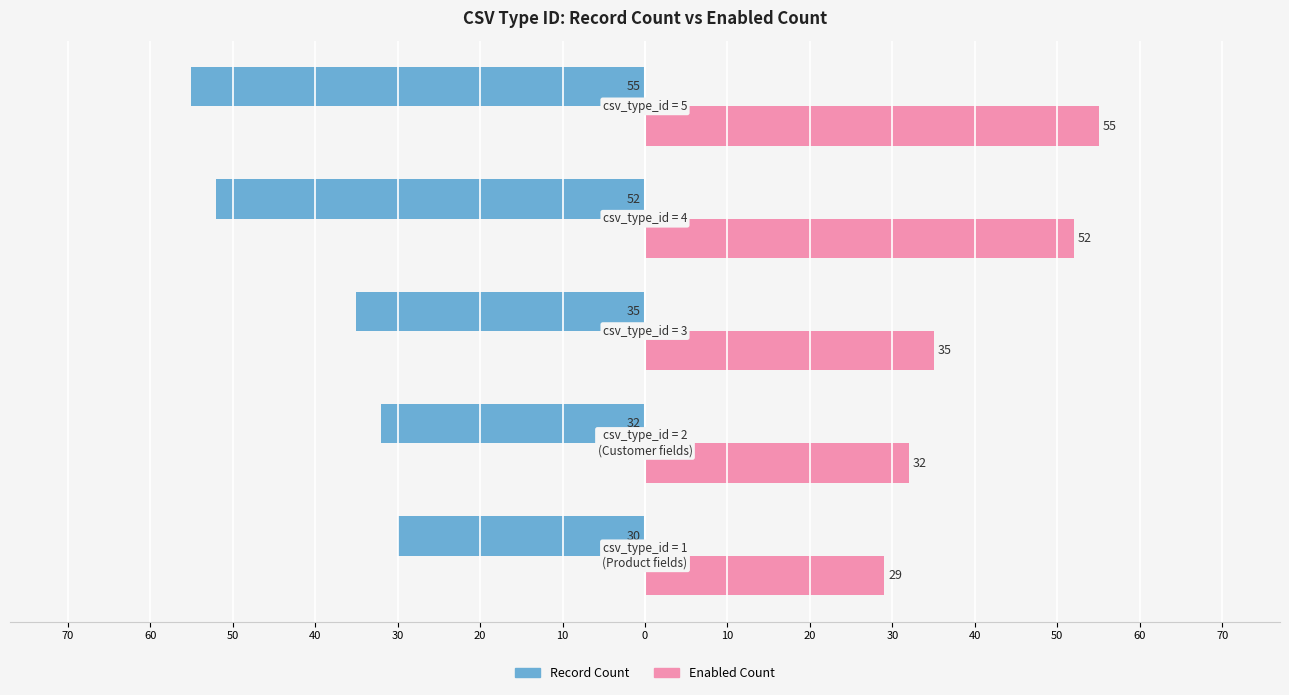

What are all the series names shown in the legend?

Record Count, Enabled Count